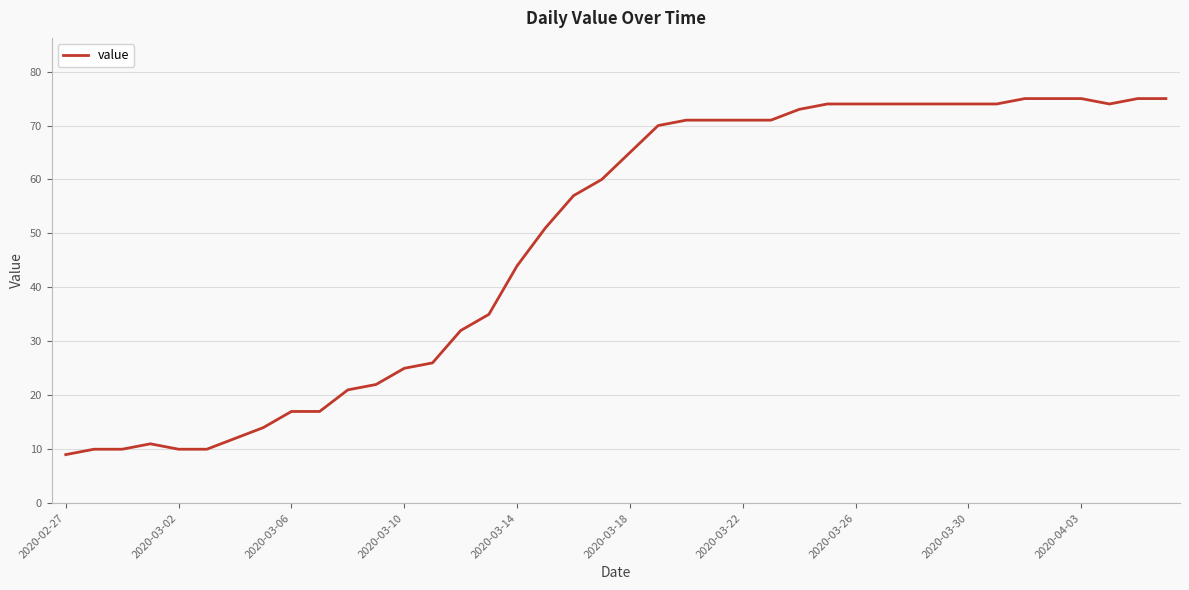

Reading left to right, list all the values displayed in this chart.

9	10	10	11	10	10	12	14	17	17	21	22	25	26	32	35	44	51	57	60	65	70	71	71	71	71	73	74	74	74	74	74	74	74	75	75	75	74	75	75